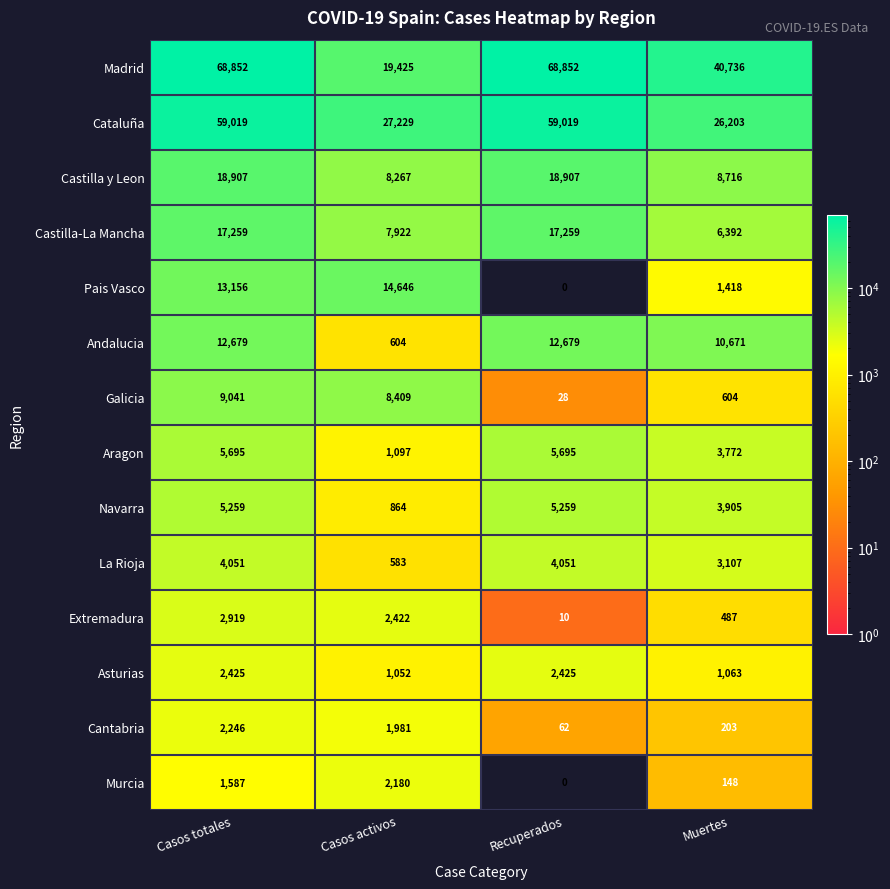

What is the greatest value displayed?

68852